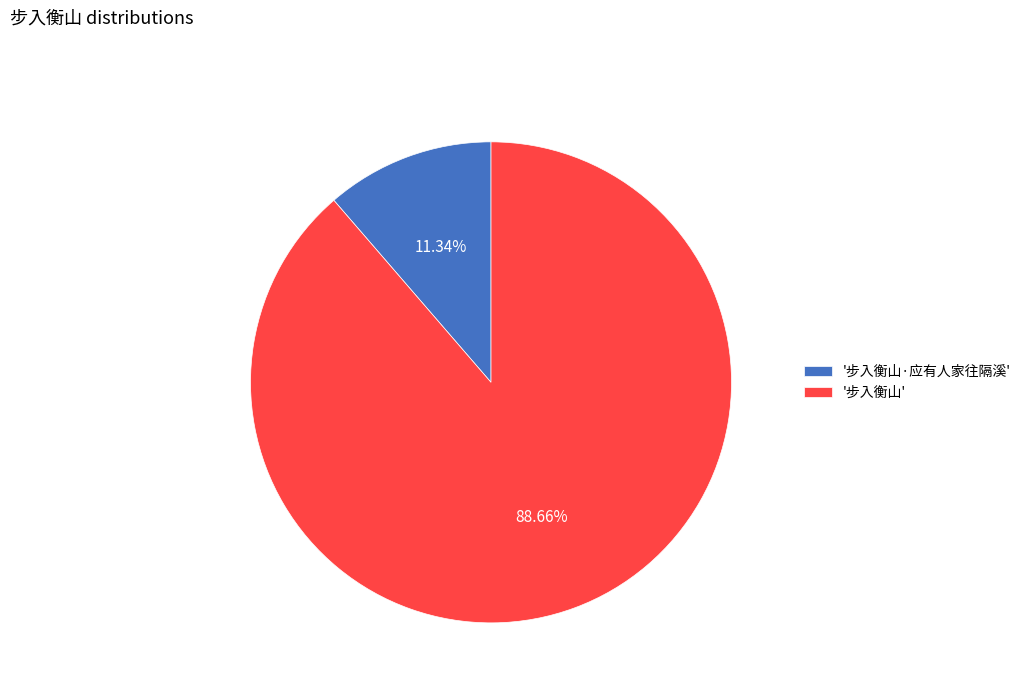

What is the ratio of the value at '步入衡山' to the value at '步入衡山·应有人家往隔溪'?

7.8